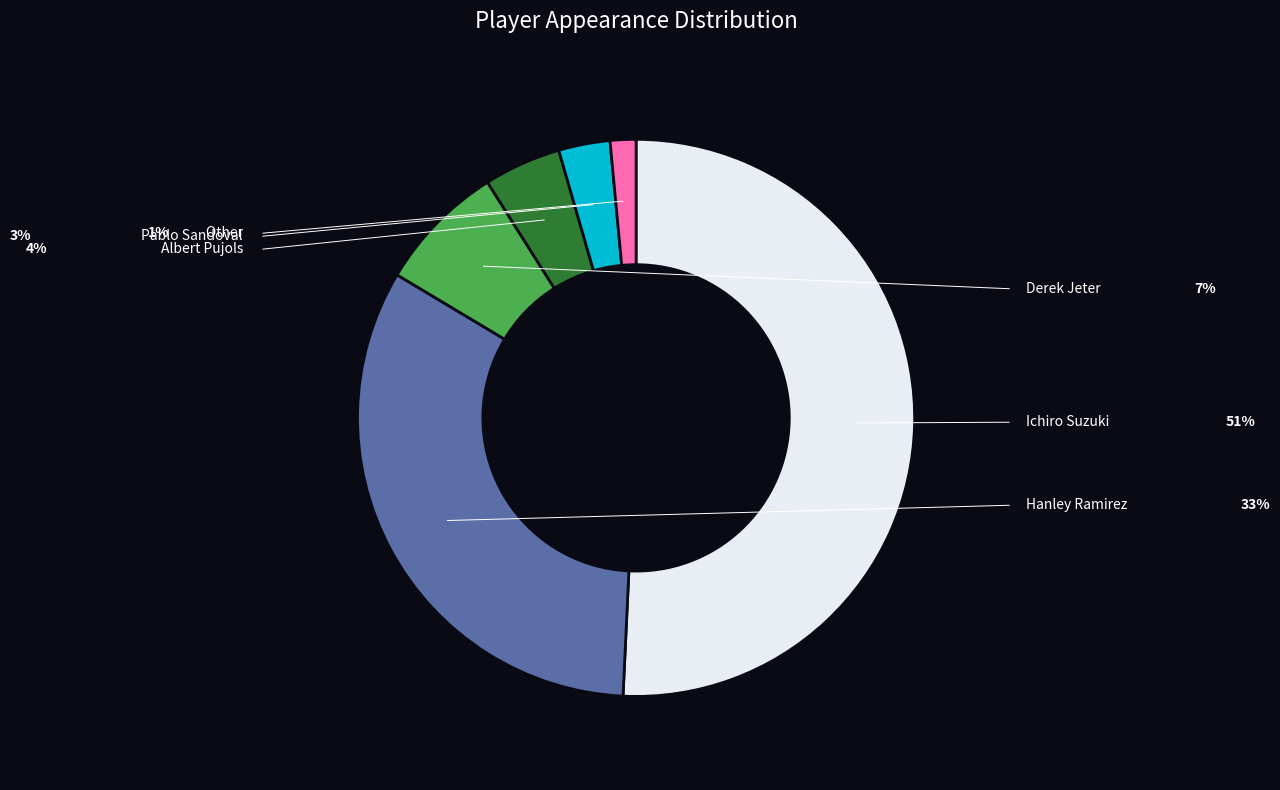

Does any single category account for the majority?

Yes